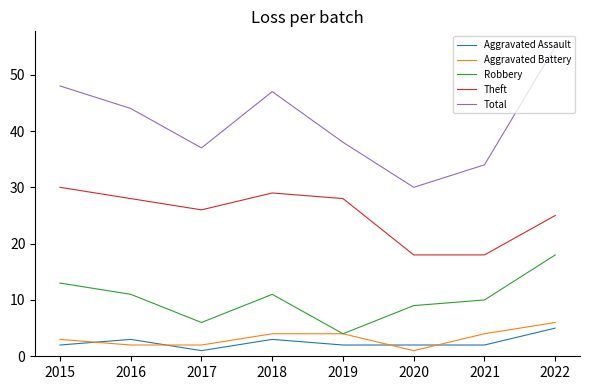

What is the total value across all series at 2022?

109